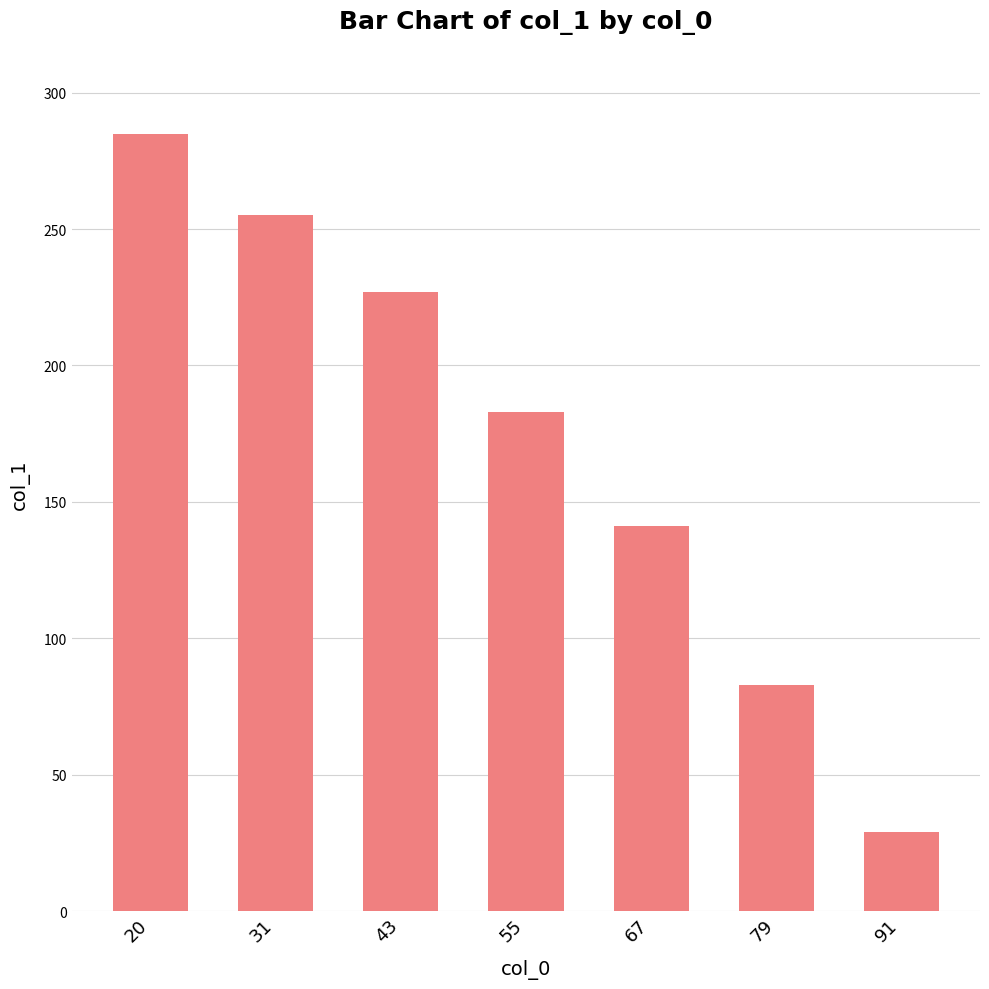

Does the chart contain stacked bars?

No